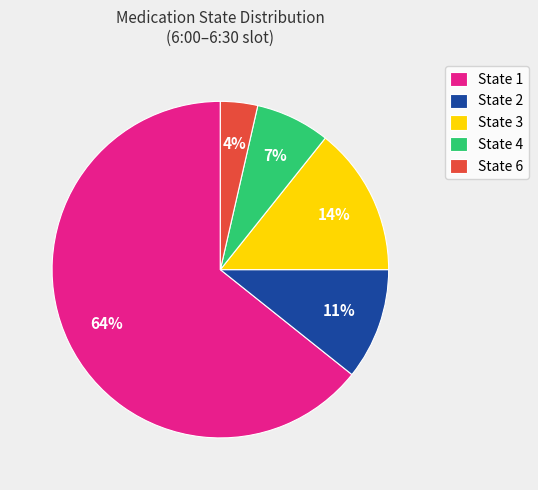

Combined, do State 4 and State 2 account for over 50%?

No